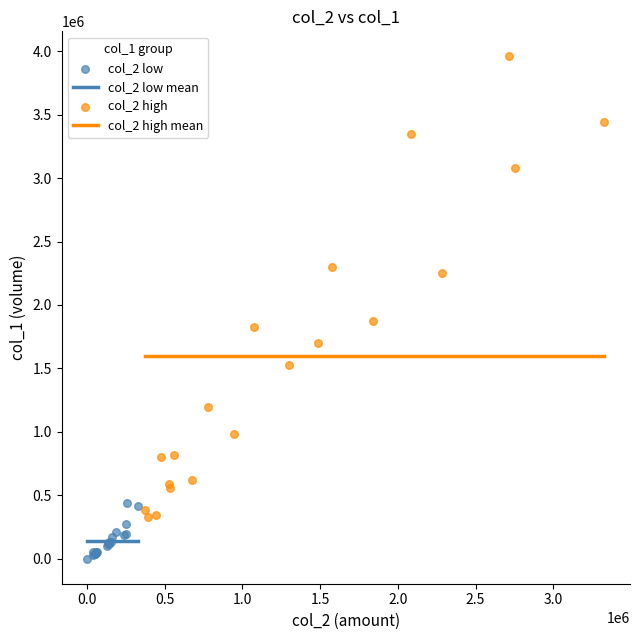

Which series contains the highest Y value?

col_2 high